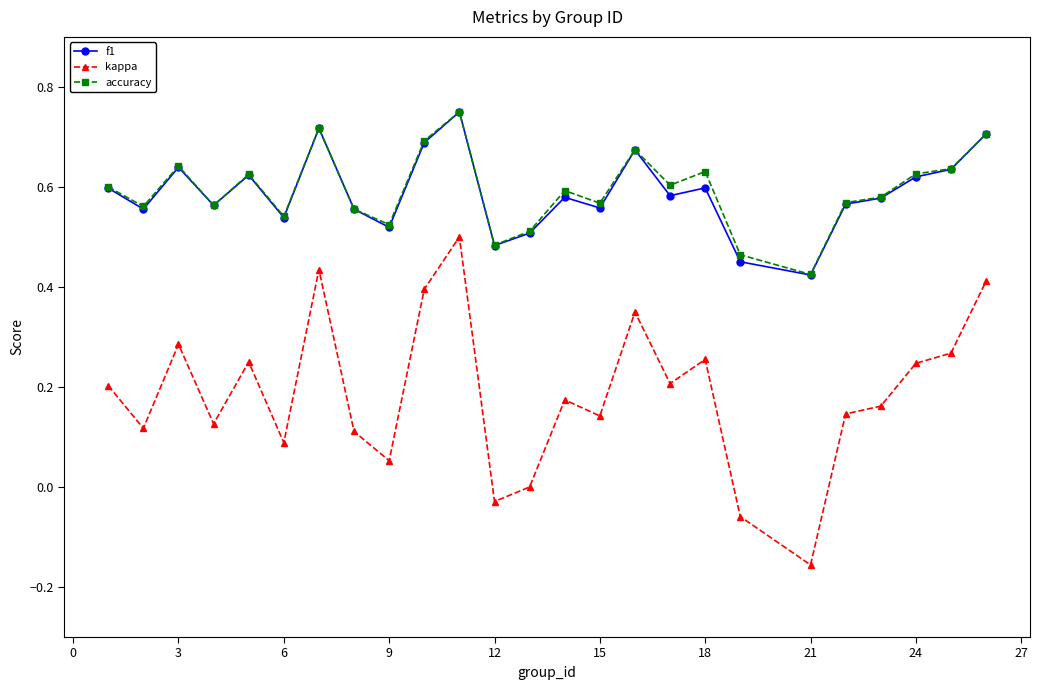

True or false: f1 and kappa intersect in this chart.

False